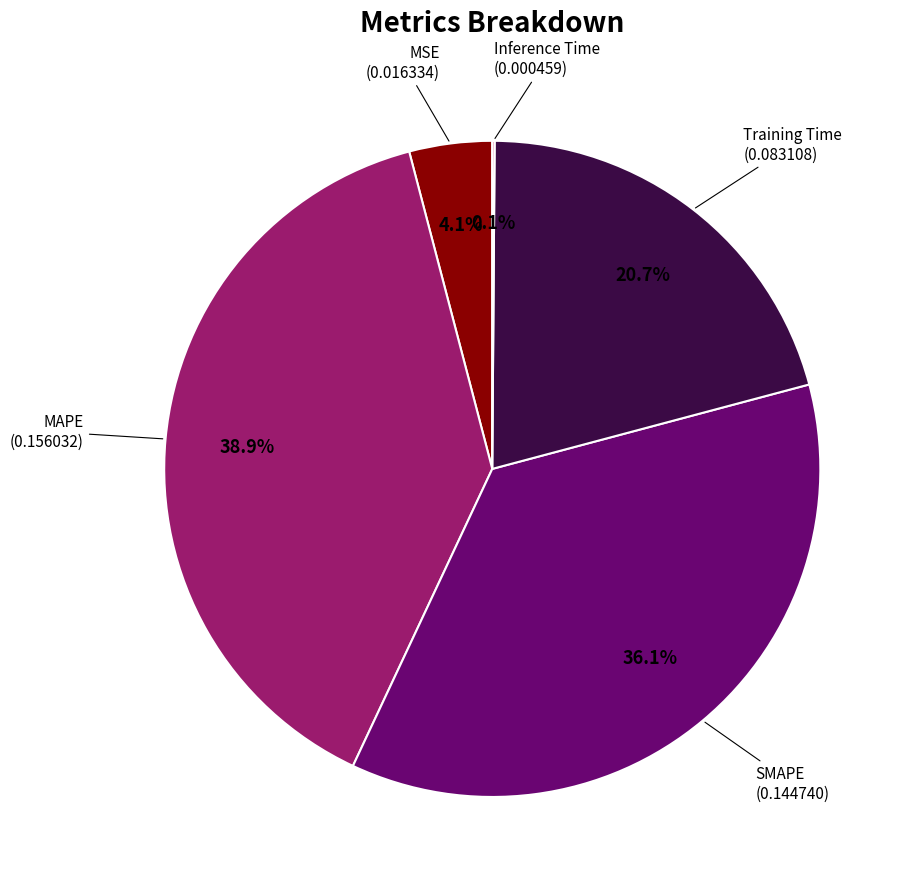

To the nearest percent, what percentage of the pie is SMAPE?

36%